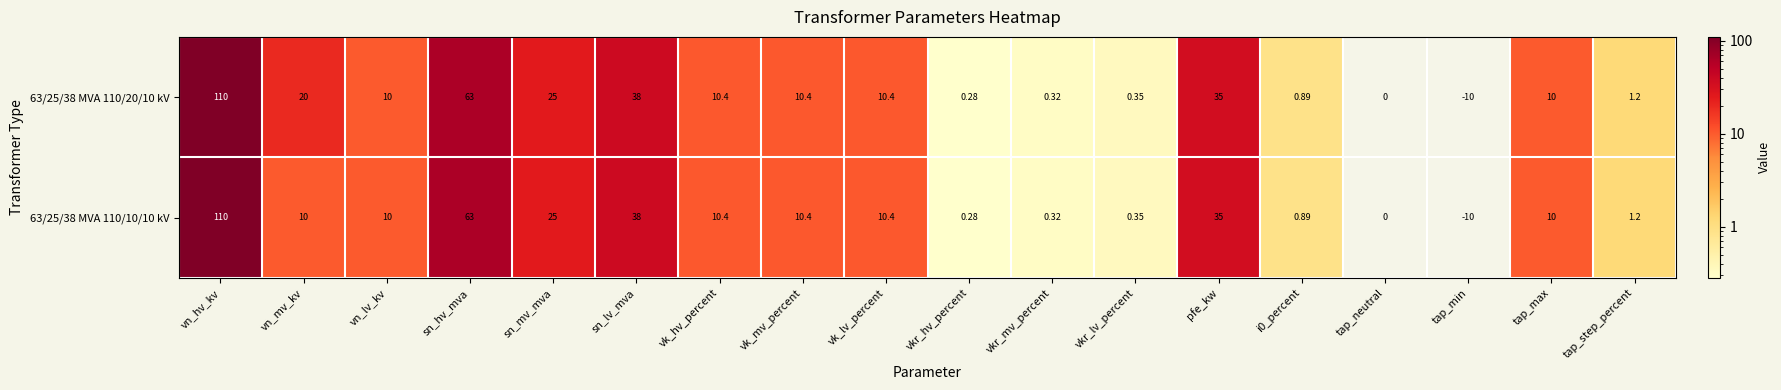

Where is 63/25/38 MVA 110/10/10 kV nearest to the value 50?

sn_lv_mva